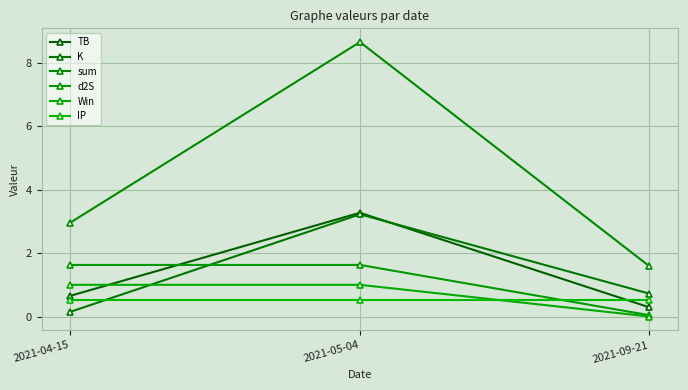

What is the minimum value for IP?

0.5